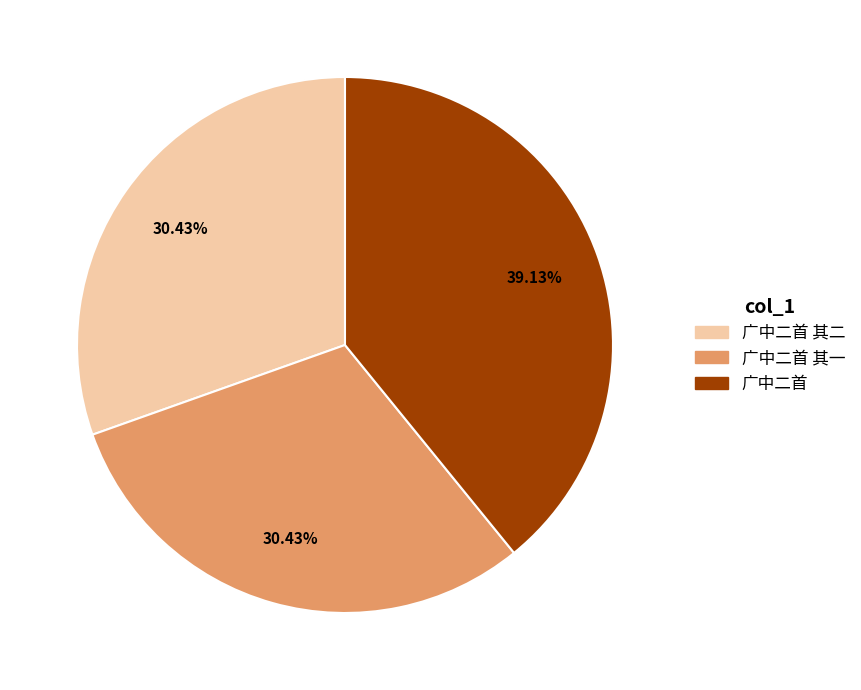

What is the largest slice in the pie chart?

广中二首